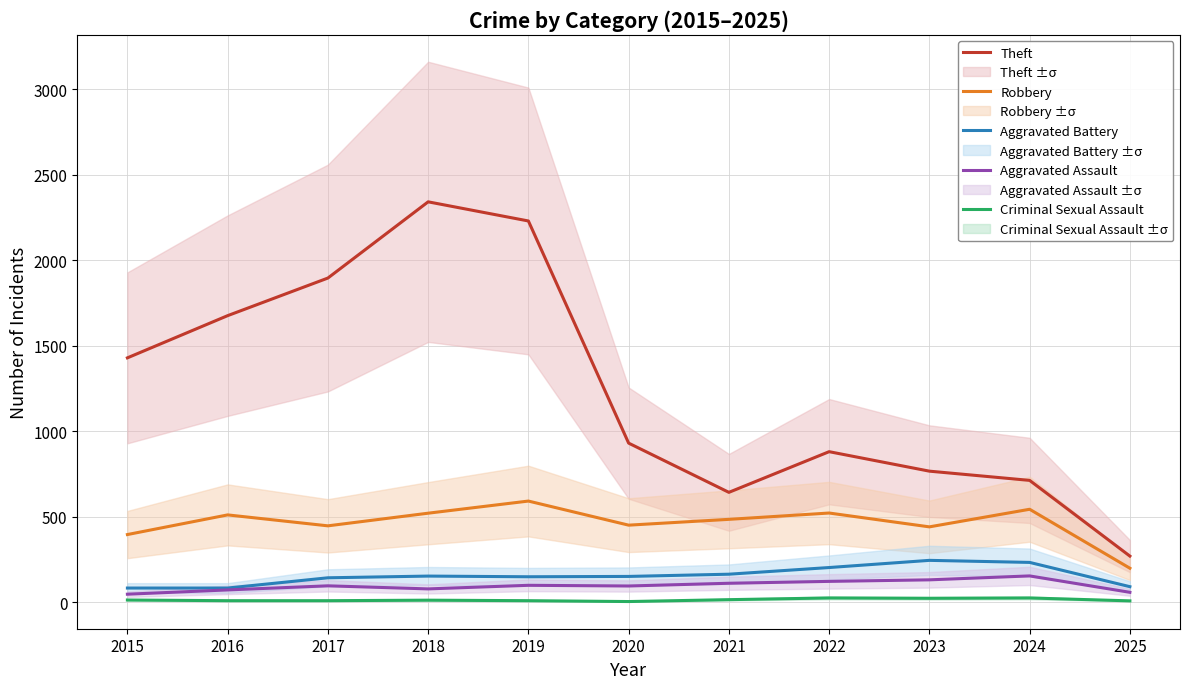

Where does the Theft series first go above 930?

2015